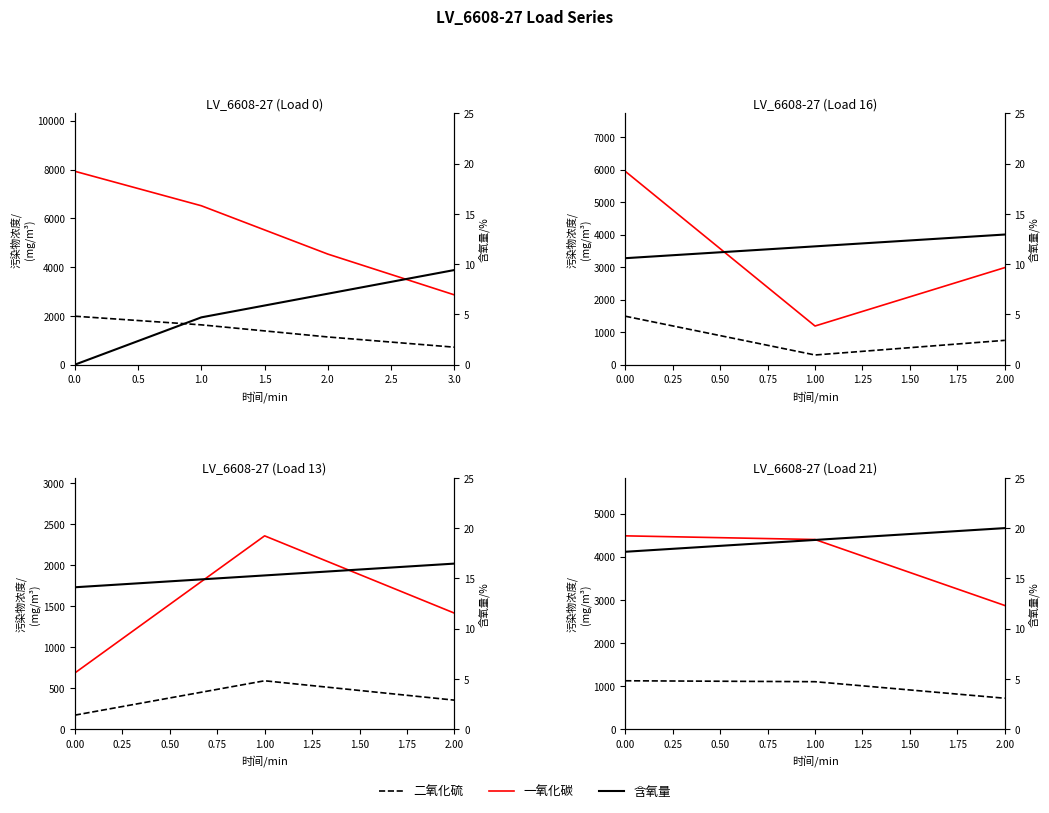

Is it true that 二氧化硫 equals 1102.4 at 0.5?

True